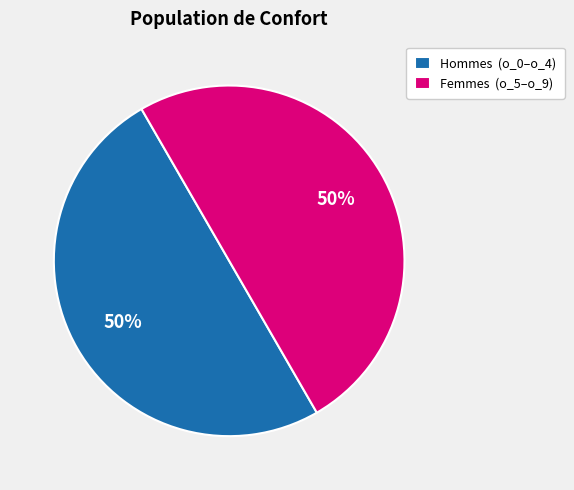

Combined, do Femmes (o_5–o_9) and Hommes (o_0–o_4) account for over 50%?

Yes